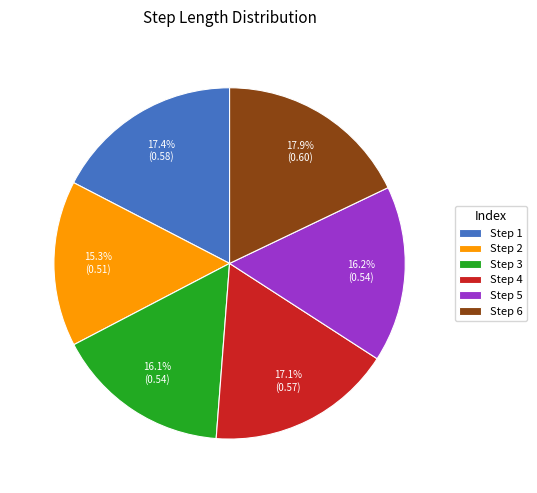

What percentage do Step 6 and Step 4 together represent?

35.0%